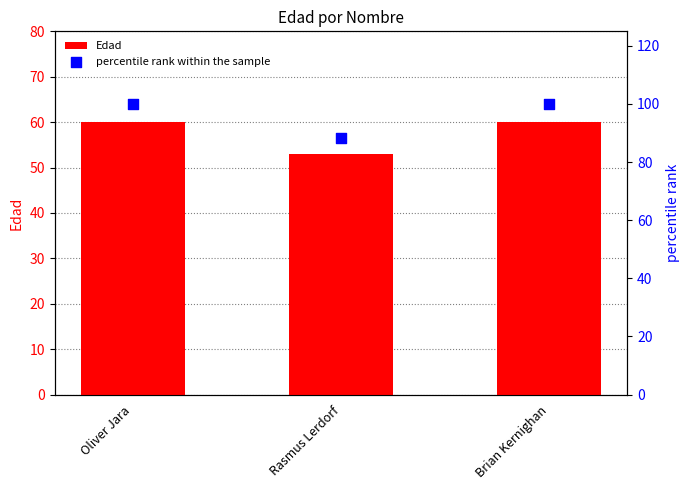

At how many categories does at least one series exceed 97?

2